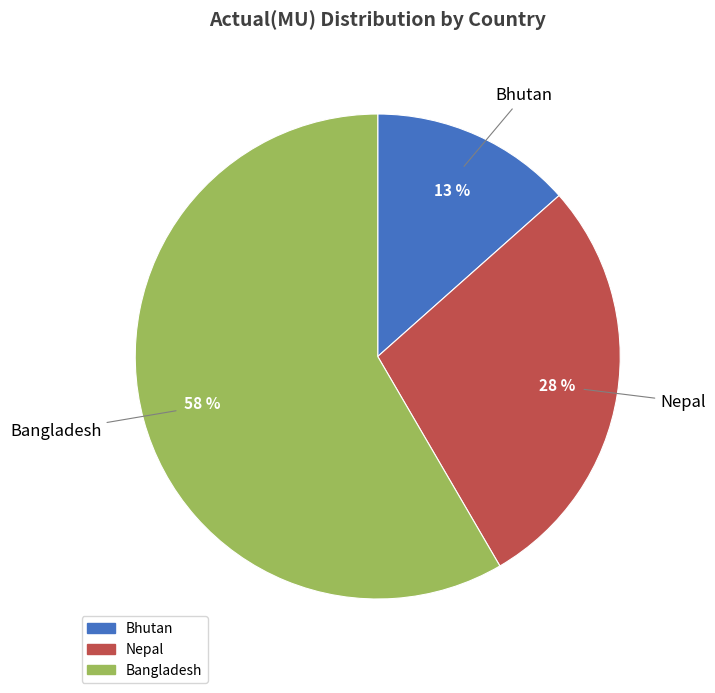

To the nearest percent, what is the difference between the largest and smallest slice percentages?

45%